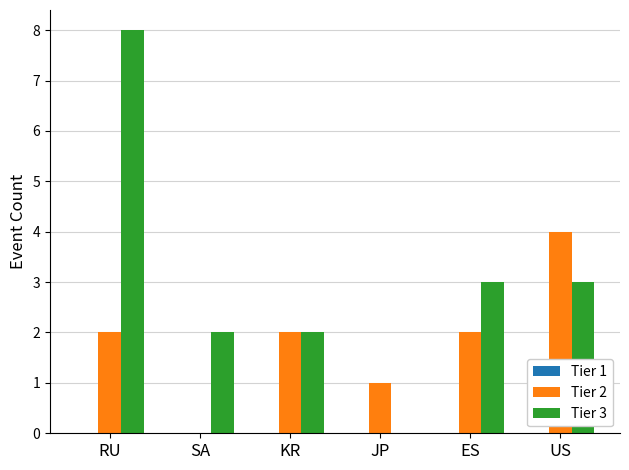

Which series changed the most between KR and US?

Tier 2